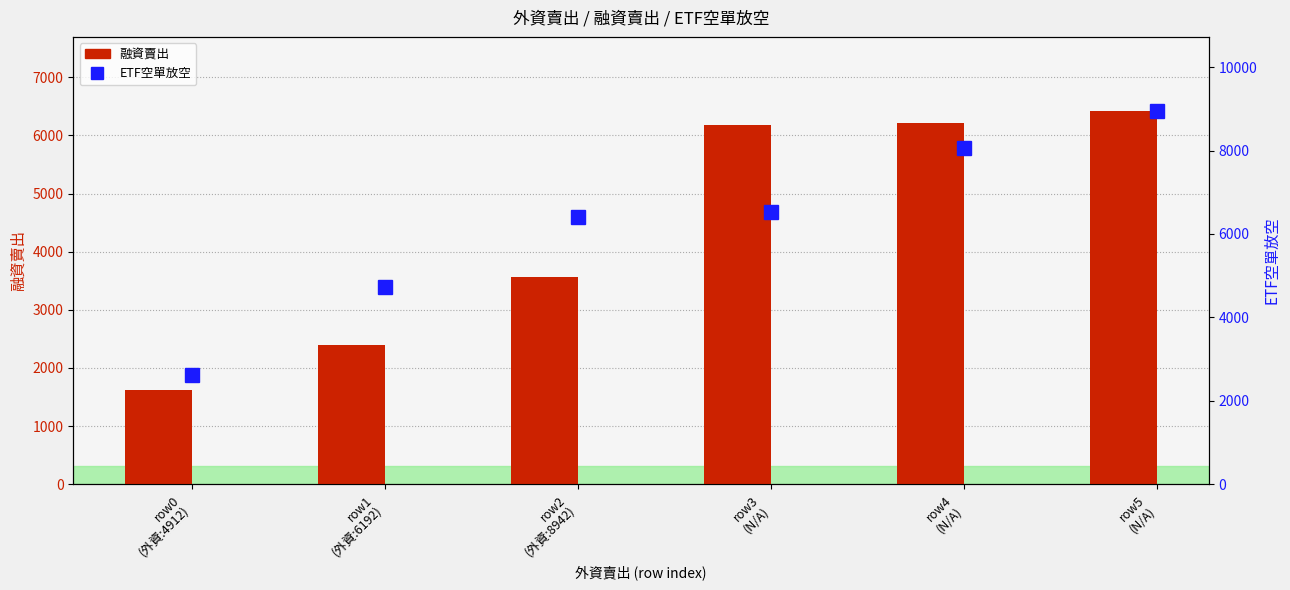

How many values in the 融資賣出 series exceed 6173?

2